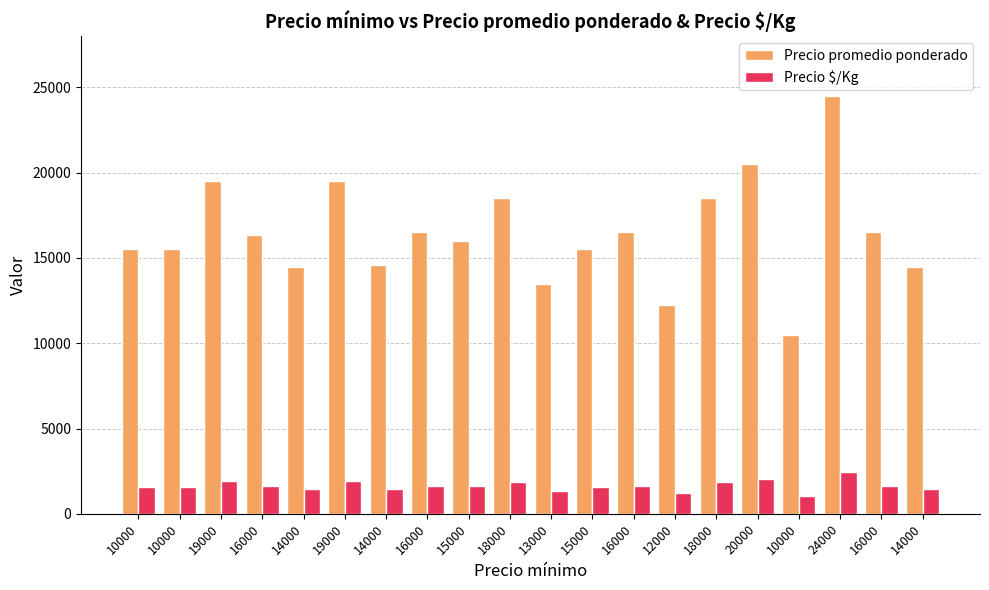

Reading left to right, transcribe all the data shown in this chart.

Precio promedio ponderado: 15500	15500	19500	16333	14500	19500	14600	16500	16000	18500	13500	15500	16500	12250	18500	20500	10500	24500	16500	14500
Precio $/Kg: 1550	1550	1950	1633	1450	1950	1460	1650	1600	1850	1350	1550	1650	1225	1850	2050	1050	2450	1650	1450